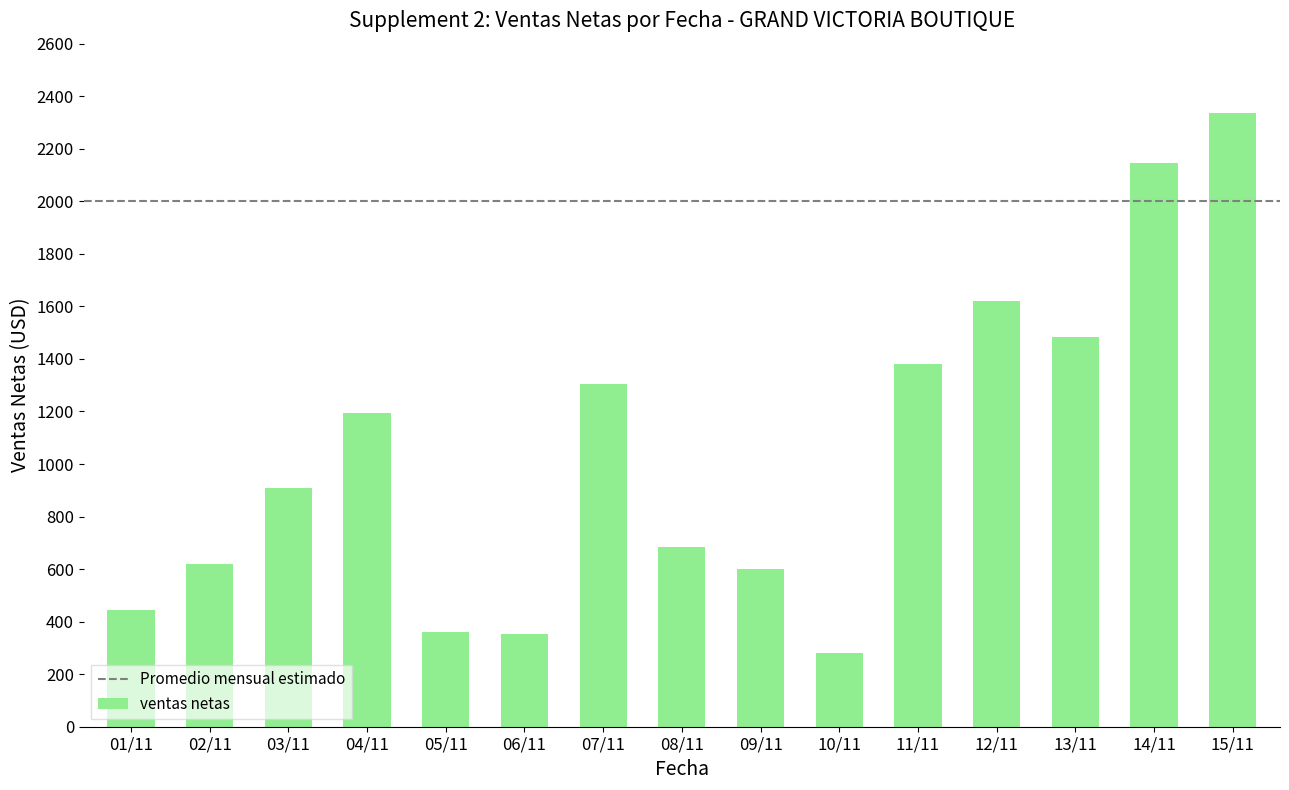

Does the chart contain stacked bars?

No